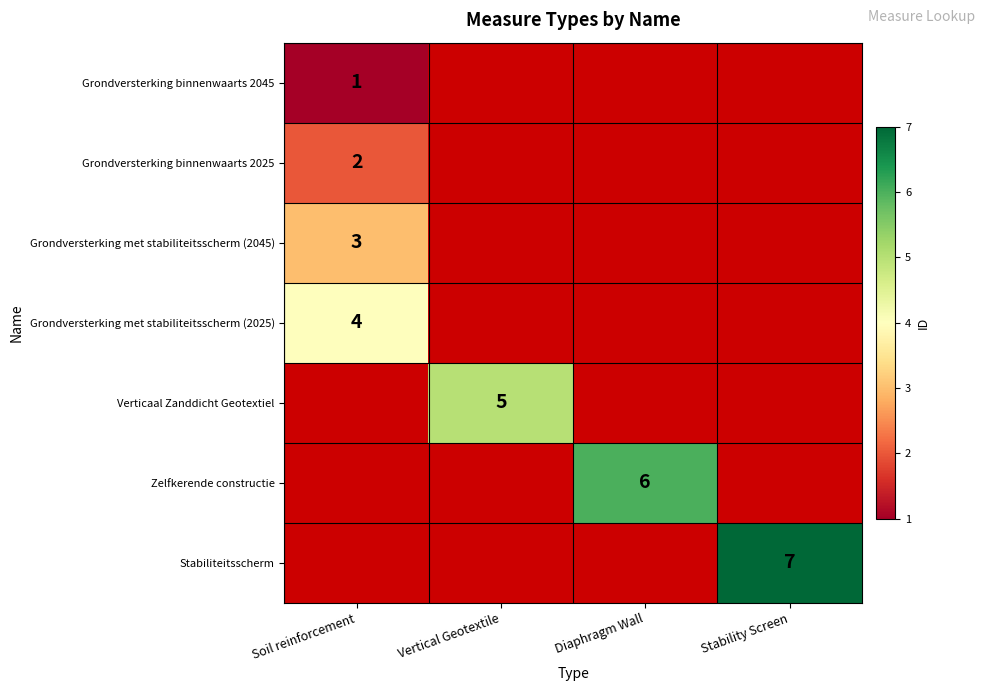

Is the value of Grondversterking met stabiliteitsscherm (2045) at Soil reinforcement greater than the value of Verticaal Zanddicht Geotextiel at Vertical Geotextile?

No